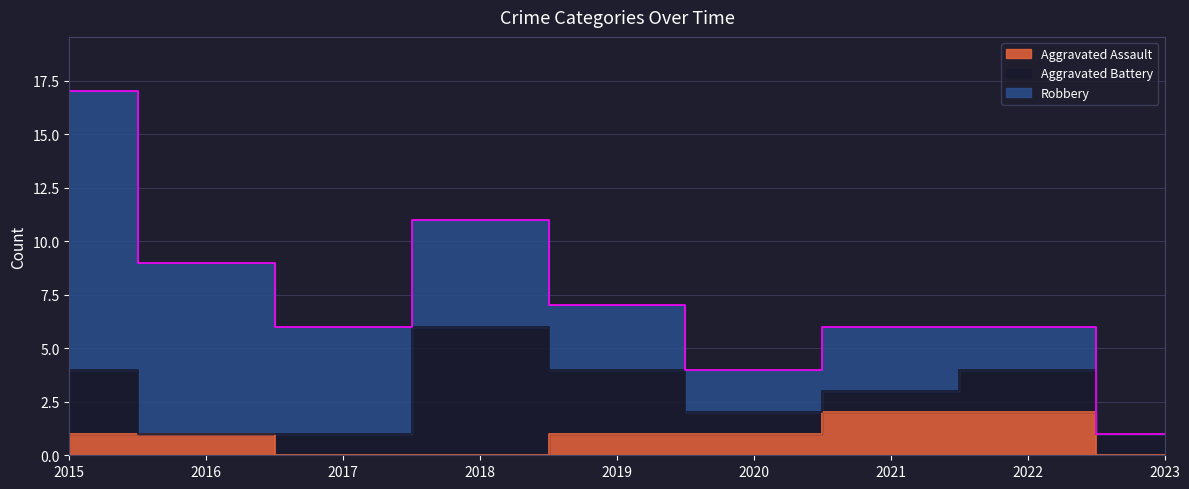

What is the value of the Aggravated Assault point at the 6th from the left?

1